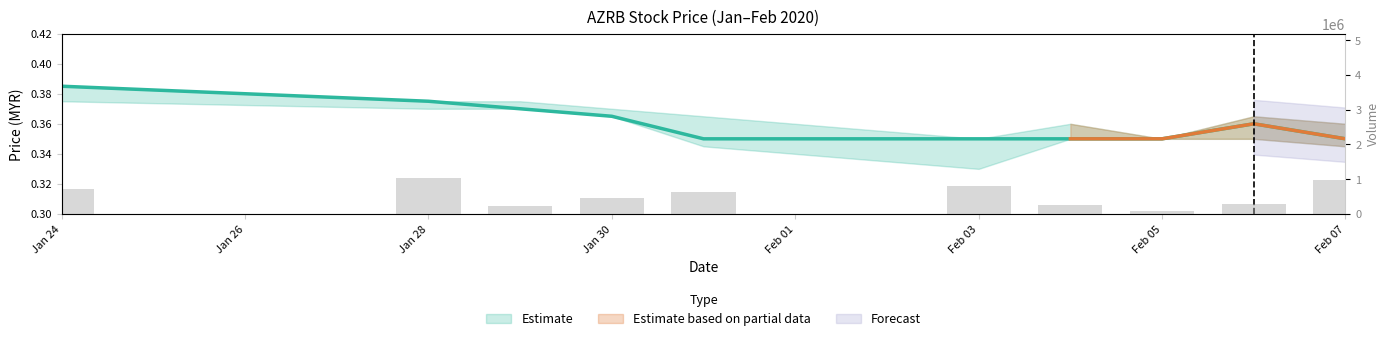

What is the change in value from Jan 30 to Feb 03?

+345800